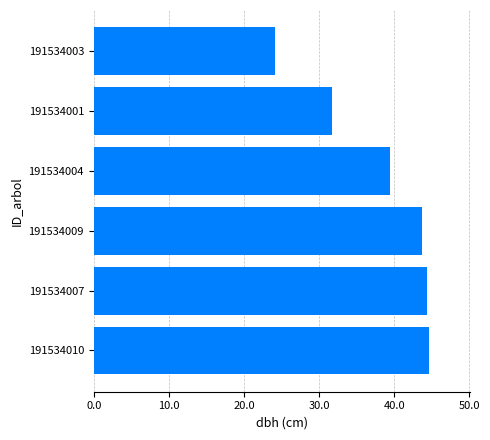

What is the maximum value shown in the chart?

44.7